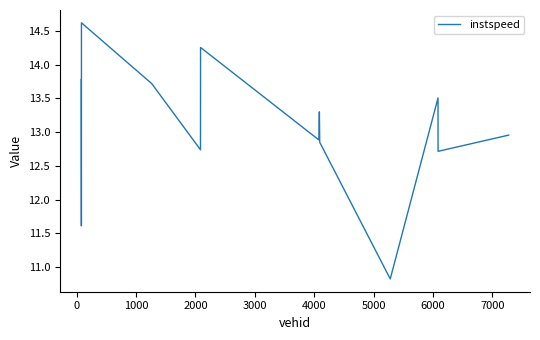

What is the greatest value displayed?

14.6